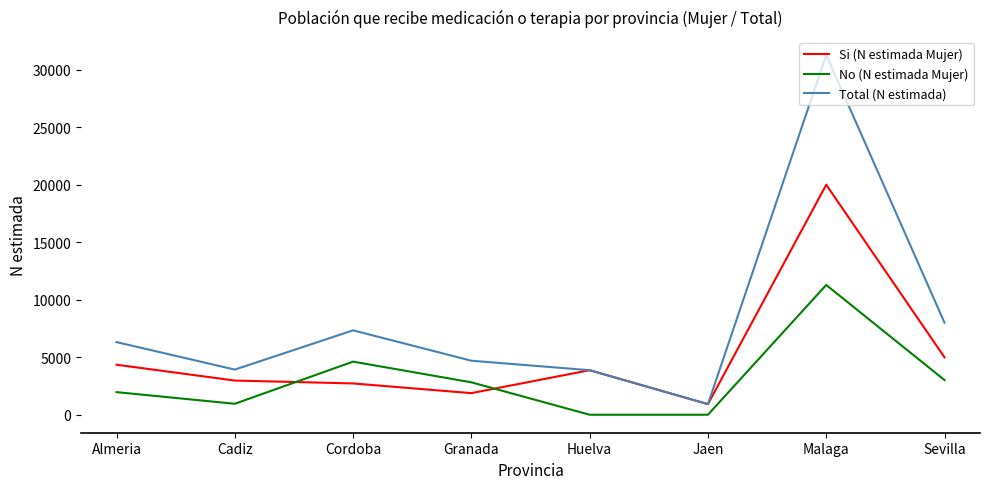

What position from the right is Huelva?

4